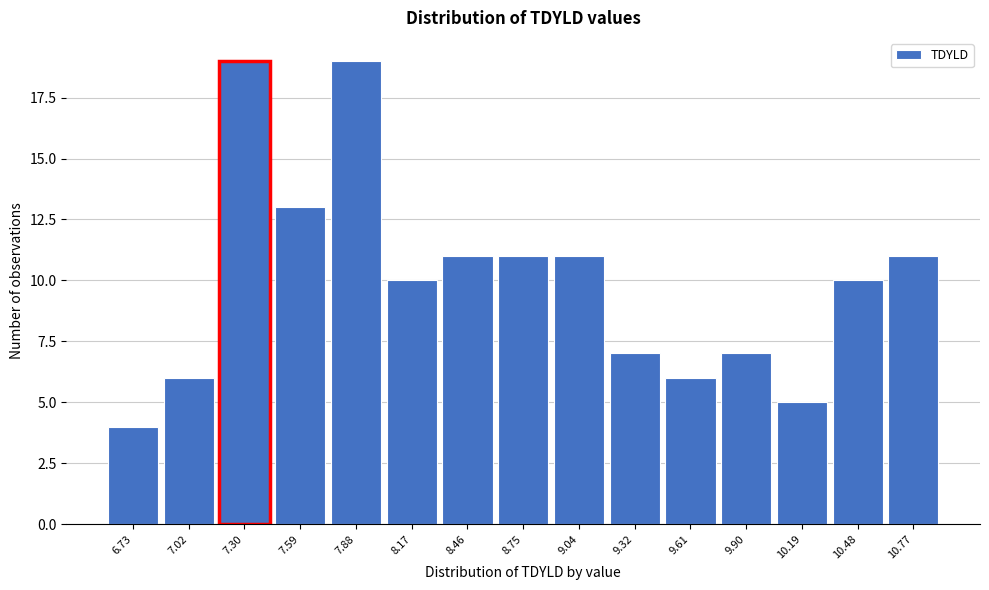

Reading left to right, transcribe all the data shown in this chart.

6.73=4	7.02=6	7.30=19	7.59=13	7.88=19	8.17=10	8.46=11	8.75=11	9.04=11	9.32=7	9.61=6	9.90=7	10.19=5	10.48=10	10.77=11